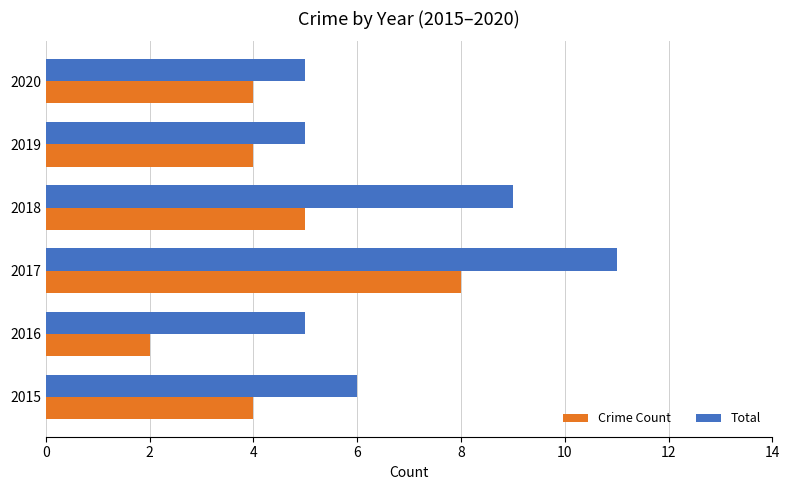

Which series has the largest total across all categories?

Total